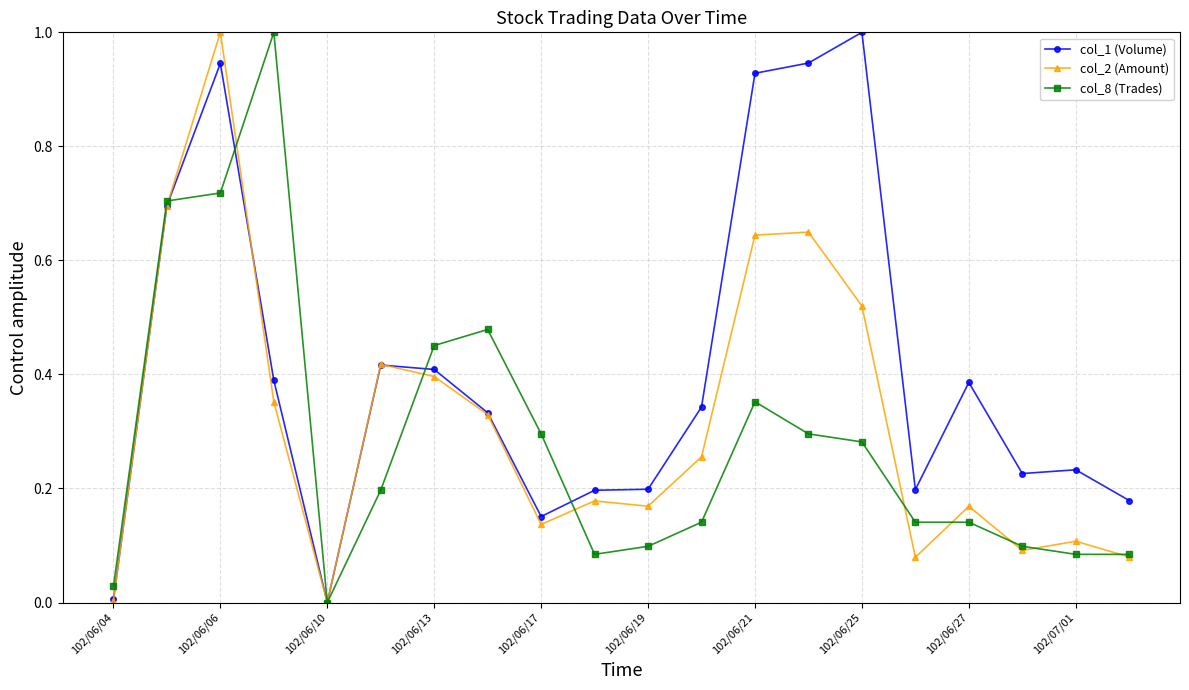

What is the highest value of the col_2 (Amount) series?

1.0